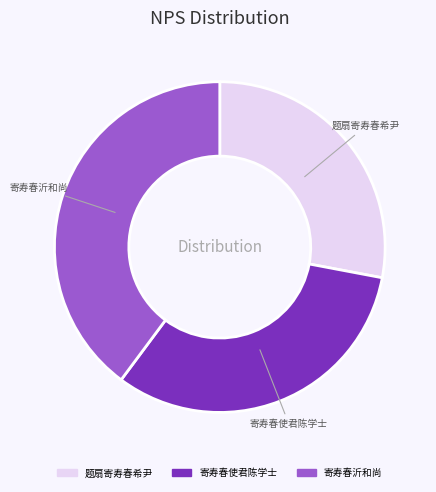

Is there a majority slice in this chart?

No